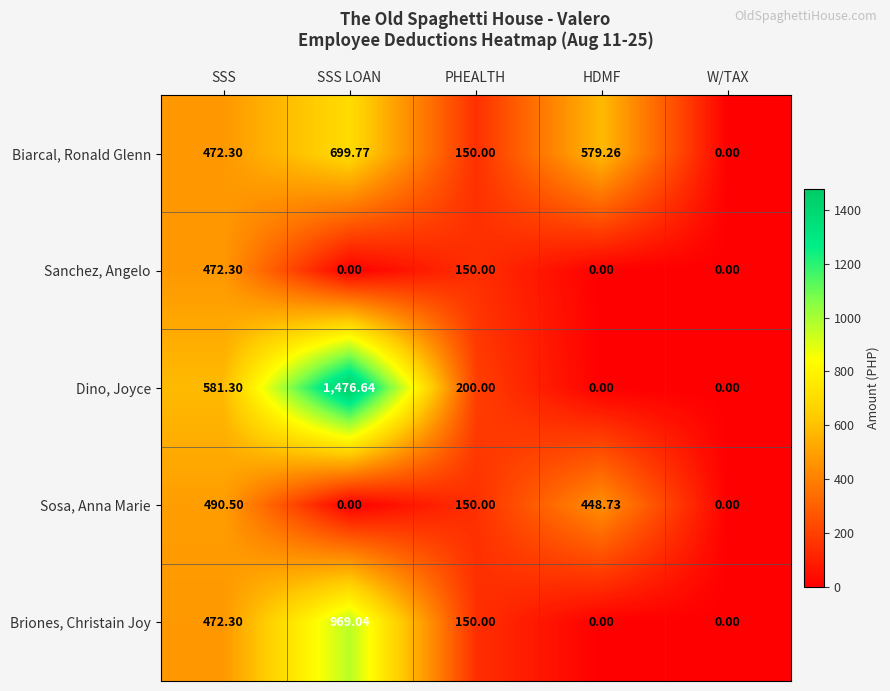

Which series has the largest total across all categories?

Dino, Joyce